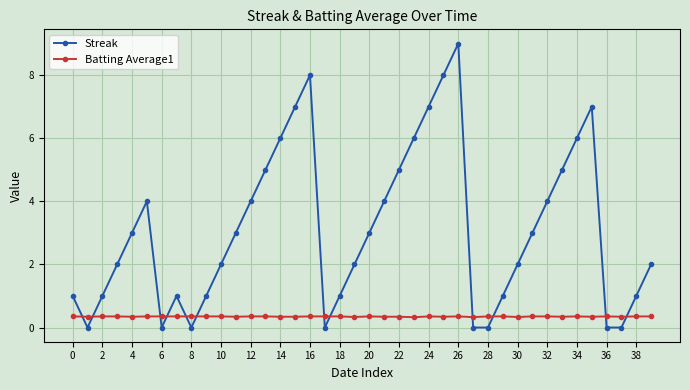

What is the lowest value of the Batting Average1 series?

0.3